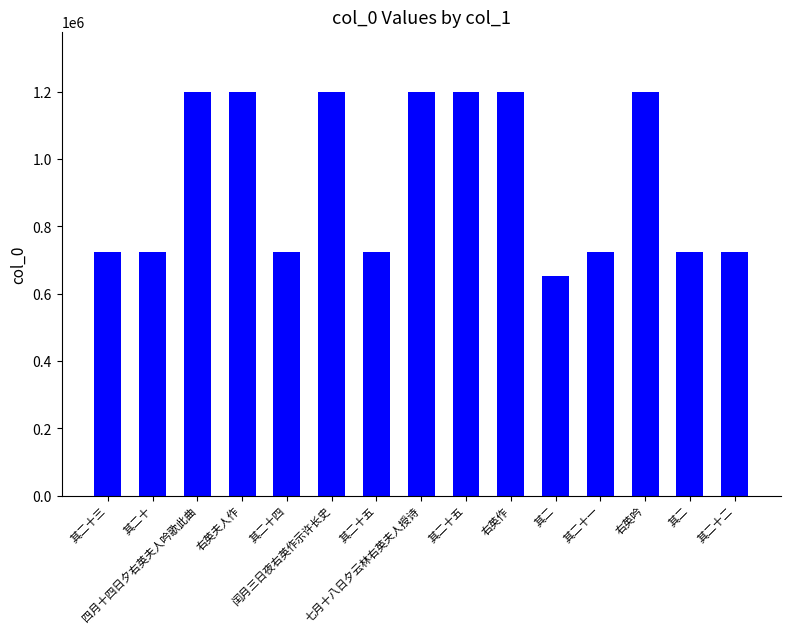

How many bars are there in total?

15